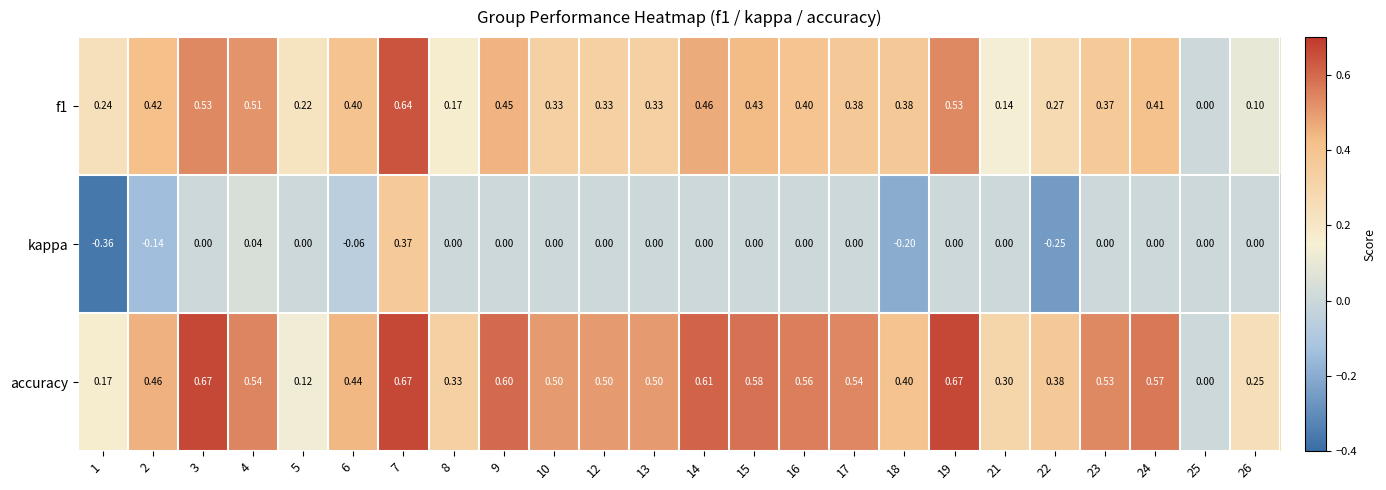

List the series in order of their peak value, lowest first.

kappa, f1, accuracy